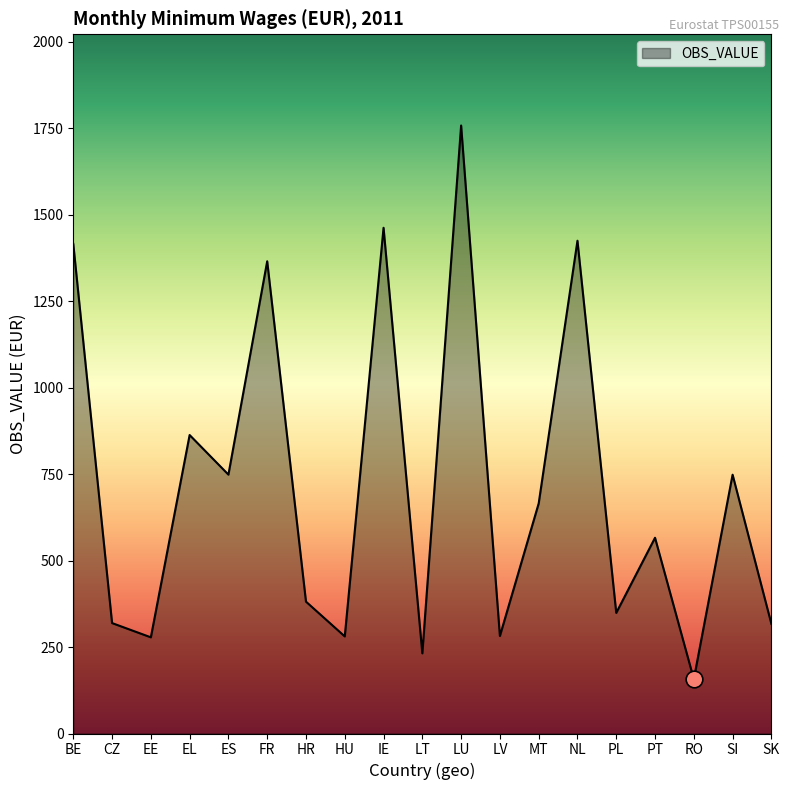

What is the ratio of the value at EL to the value at CZ?

2.7